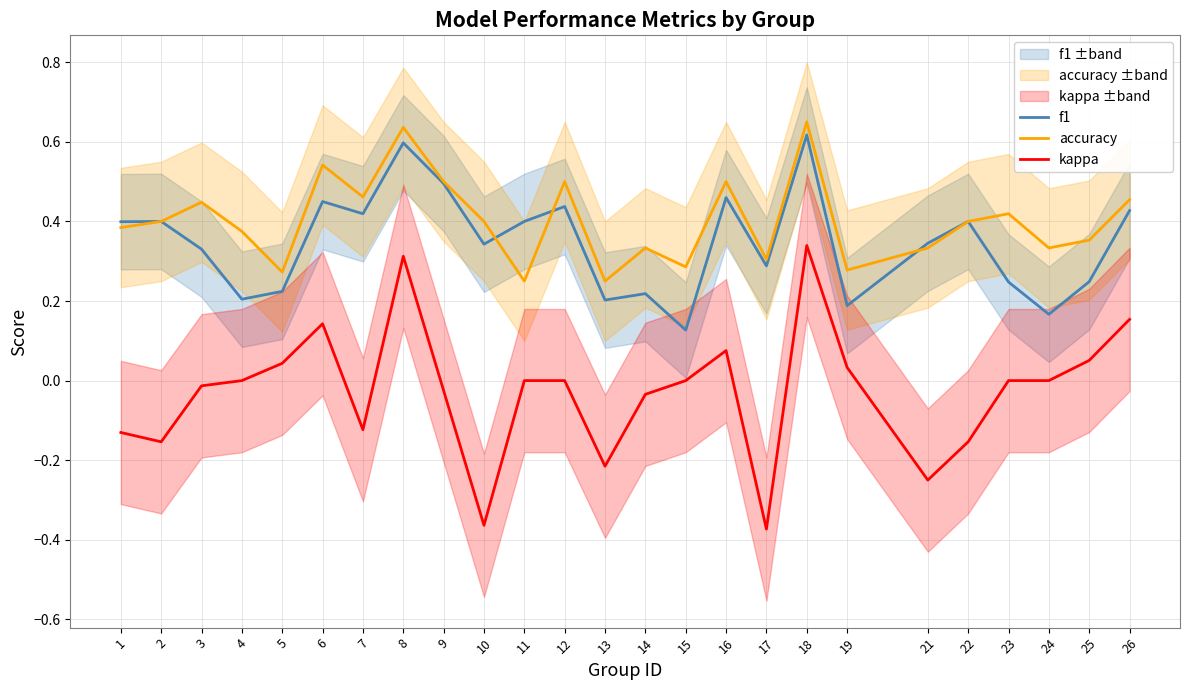

What is the greatest value displayed?

0.7